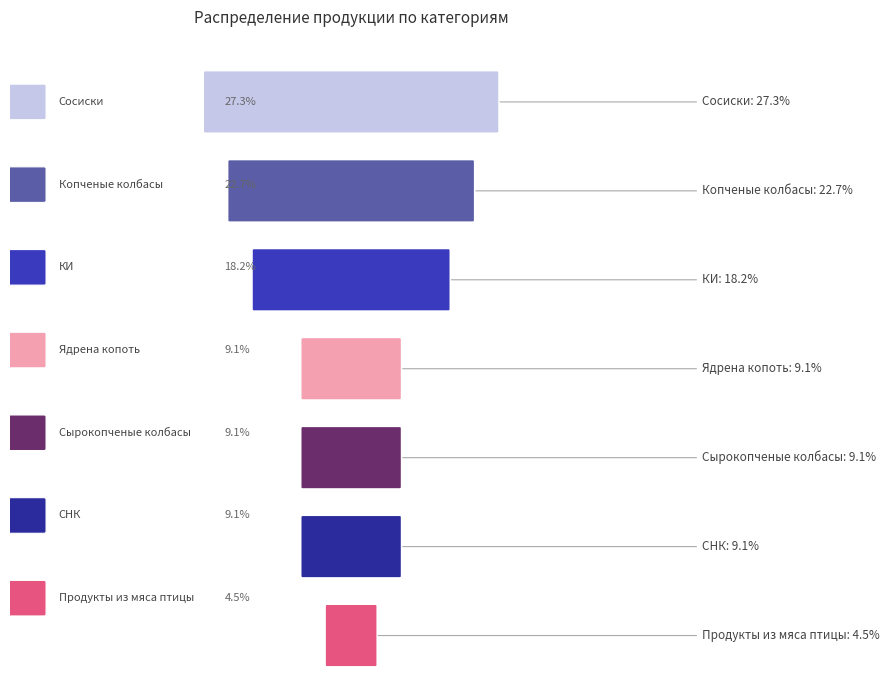

Which category has the lowest value across all series?

Продукты из мяса птицы